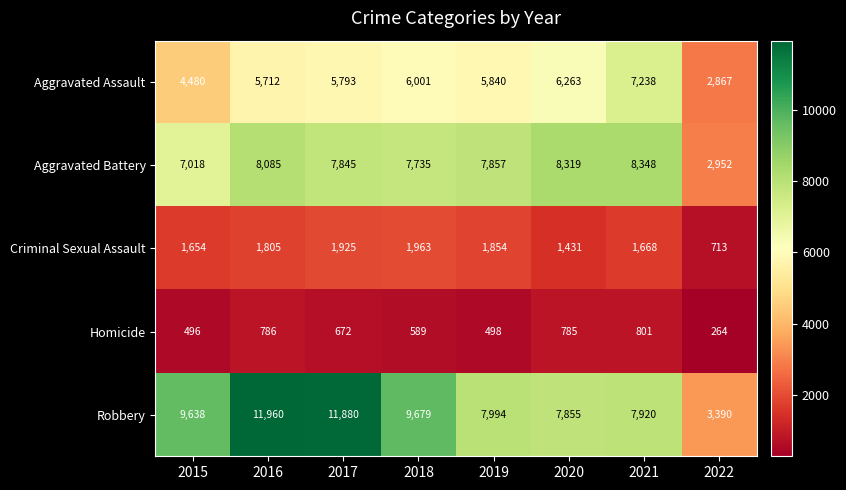

At 2016, list the series in order from largest to smallest.

Robbery, Aggravated Battery, Aggravated Assault, Criminal Sexual Assault, Homicide